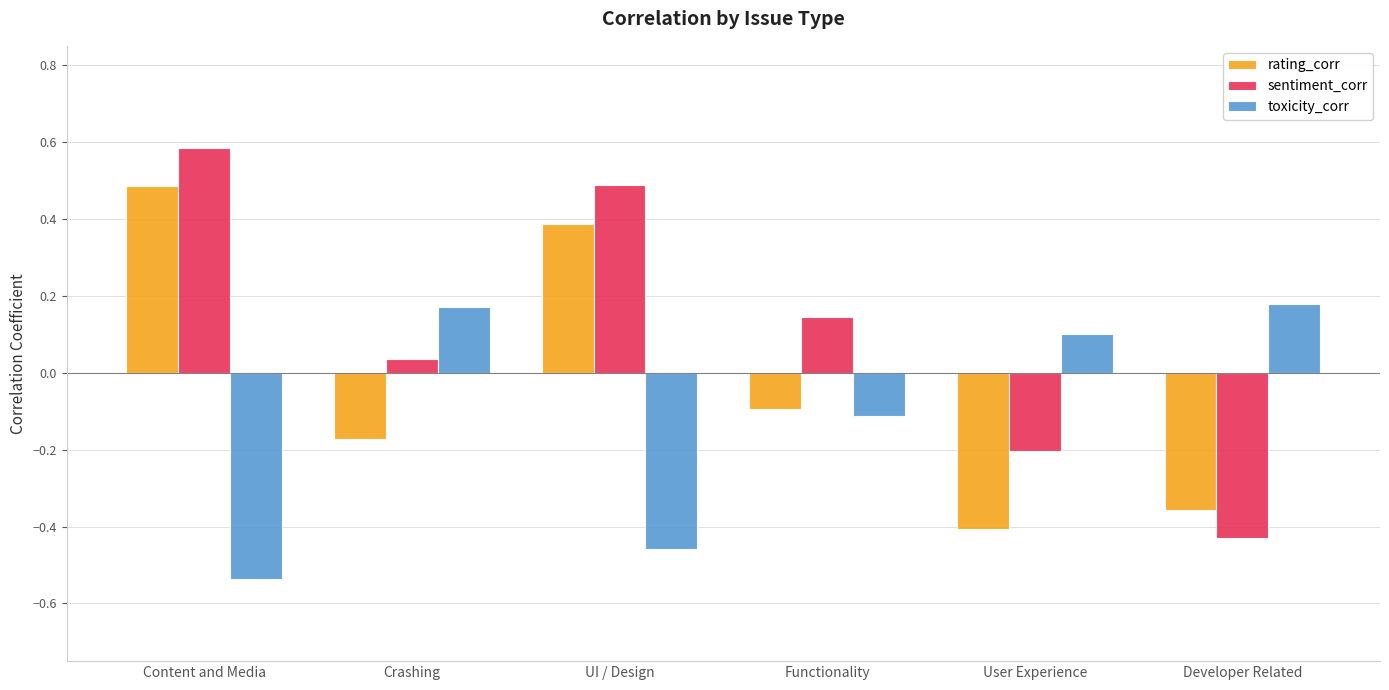

What is the spread (max minus min) of values at Crashing?

0.3